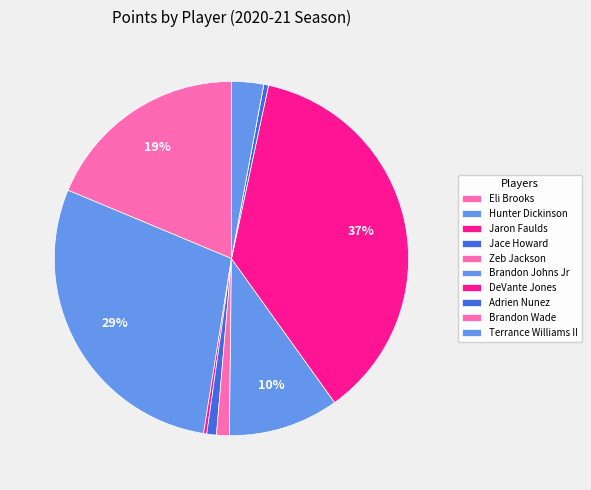

The DeVante Jones slice represents 37% of the pie. True or false?

True